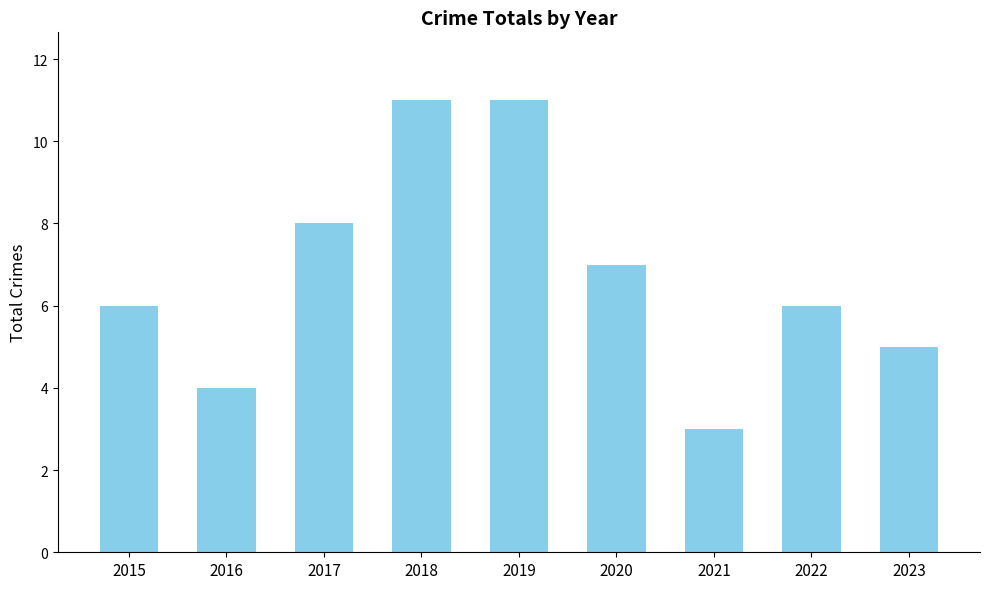

What is the sum of the values at 2023 and 2021?

8